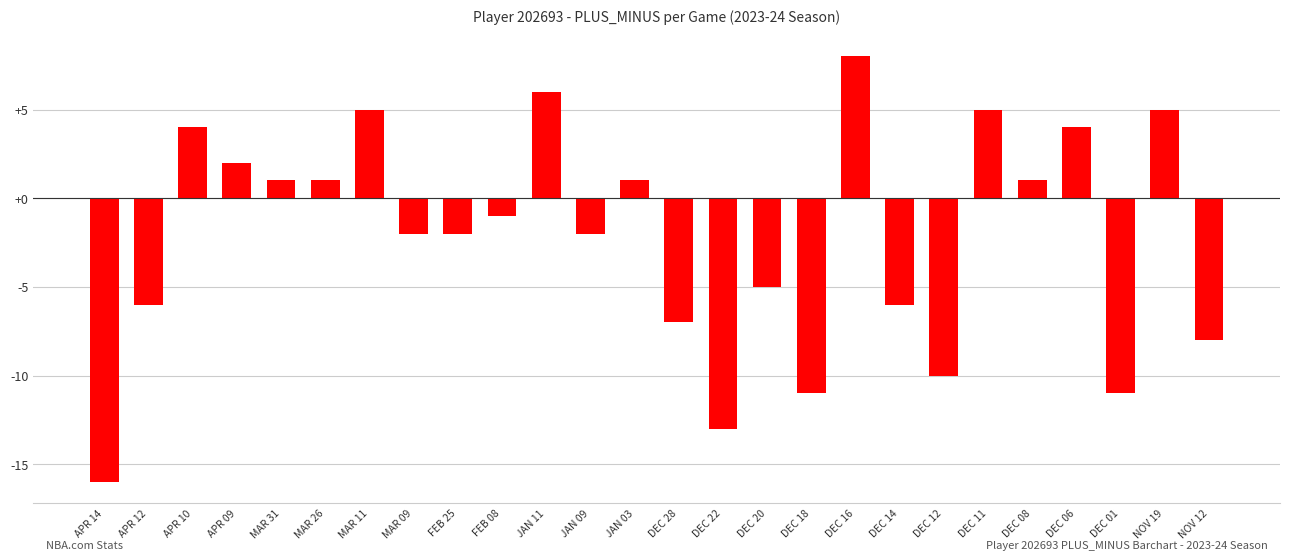

Is it true that the value at APR 09 is 2?

True